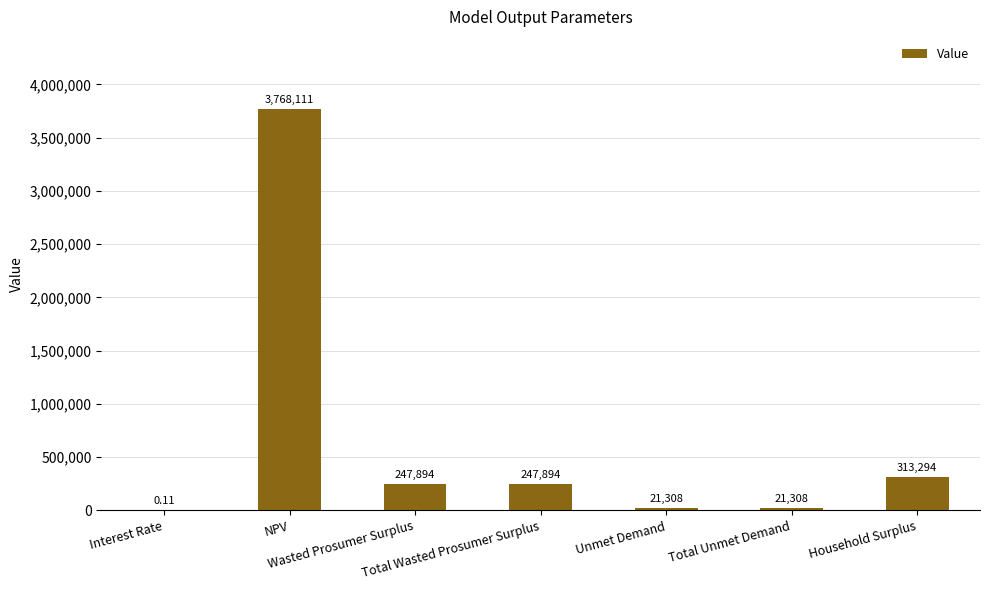

How many data points are above 247894?

4